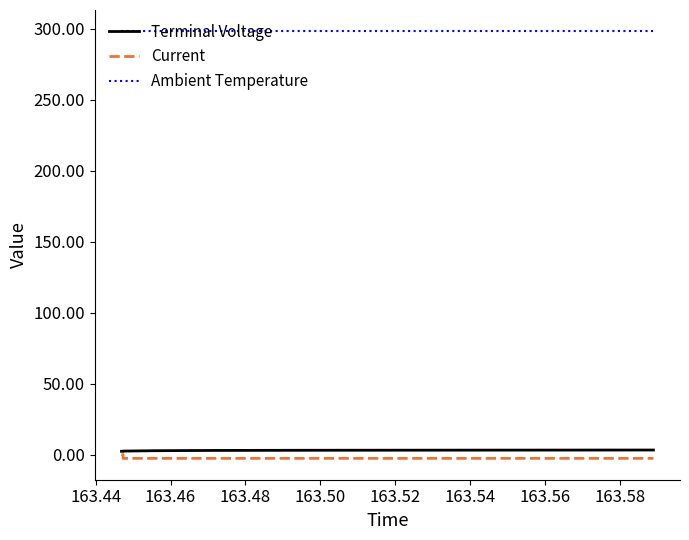

List the series in order of their peak value, lowest first.

Current, Terminal Voltage, Ambient Temperature